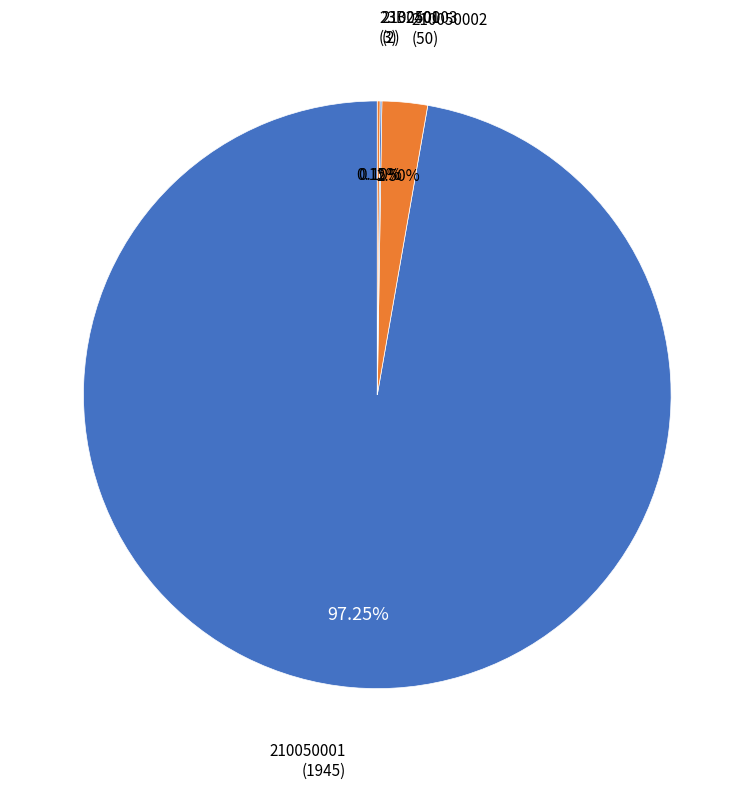

Which slice is the largest?

210050001